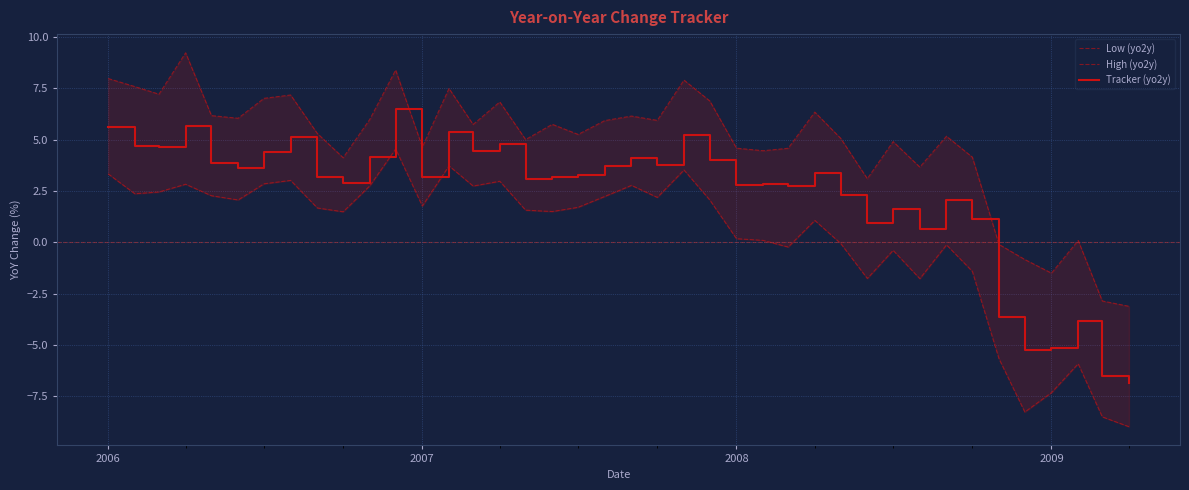

What is the lowest value of the Tracker (yo2y) series?

-6.9